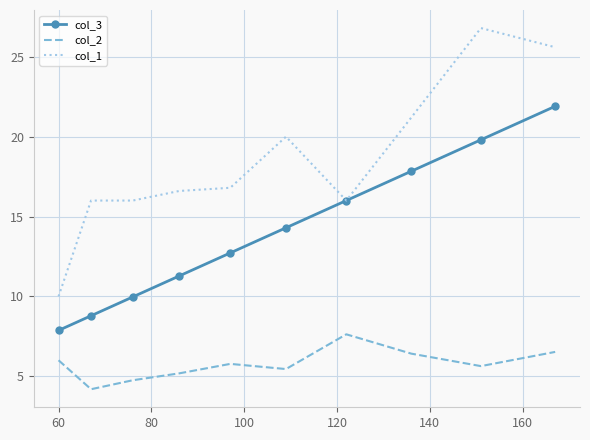

What is the minimum value for col_2?

4.2